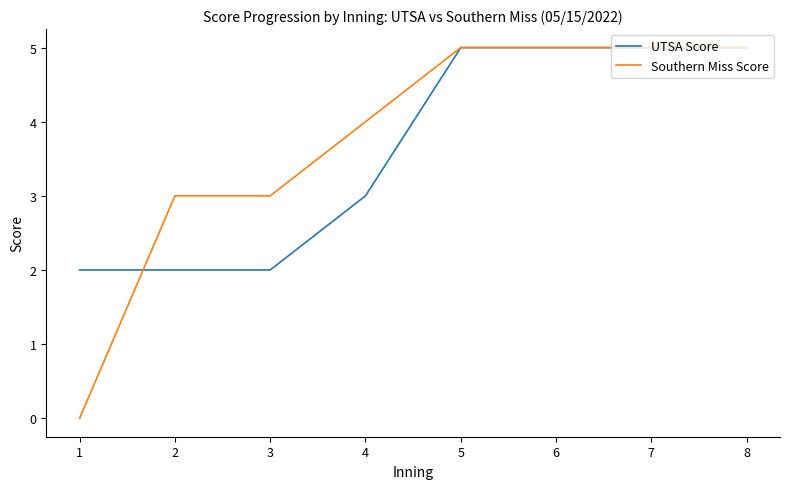

At 4, list the series in order from largest to smallest.

Southern Miss Score, UTSA Score